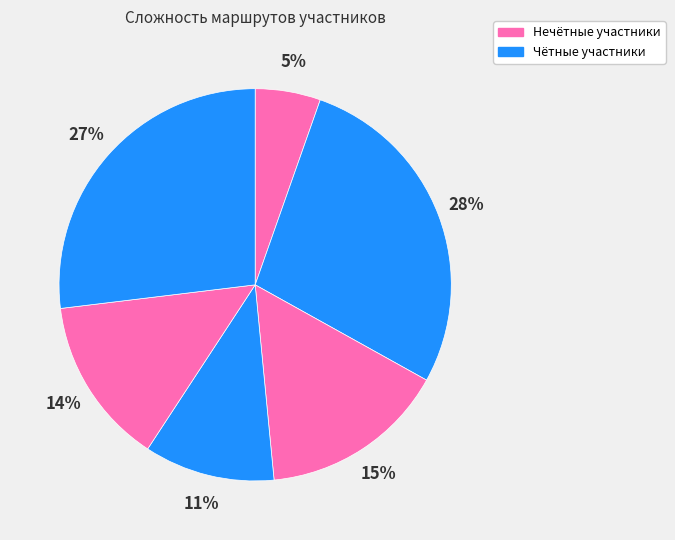

How many slices are in this pie chart?

6